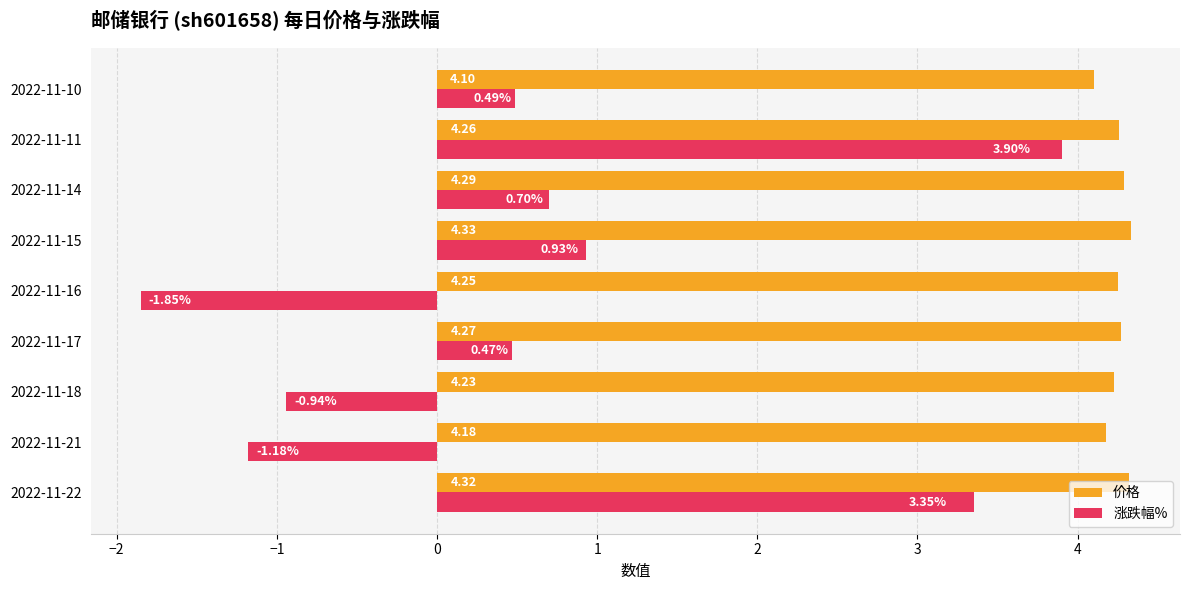

What is the sum of all 涨跌幅% values?

5.9